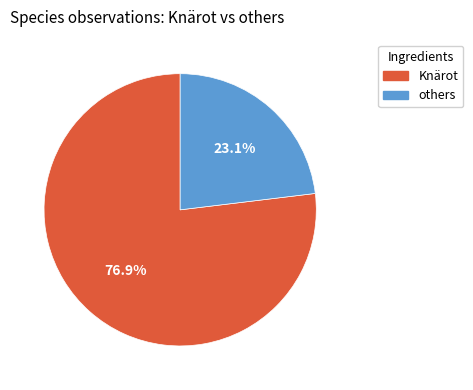

Is there any slice that represents more than half of the pie?

Yes